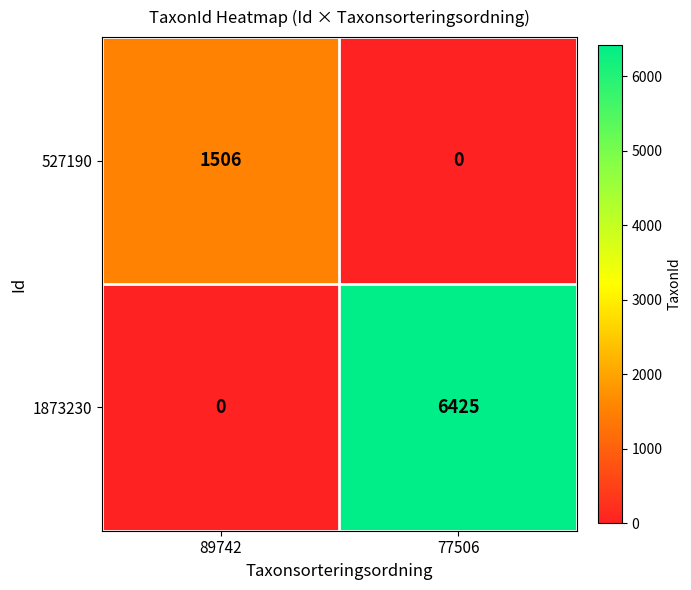

True or false: 1873230 has a value of 6425 at 77506.

True